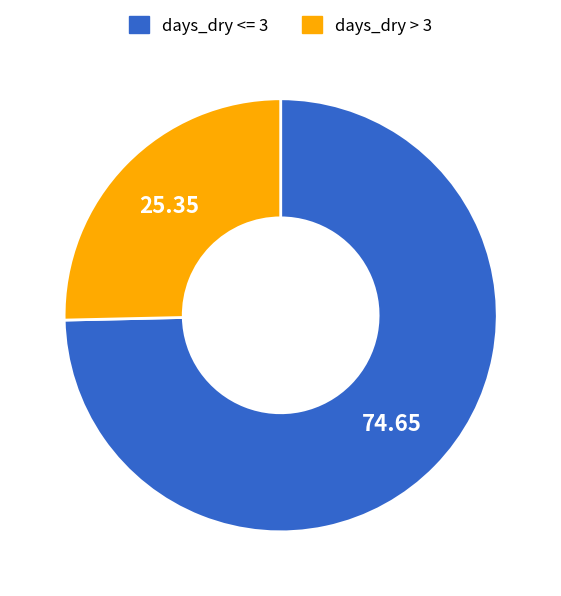

Is there a majority slice in this chart?

Yes